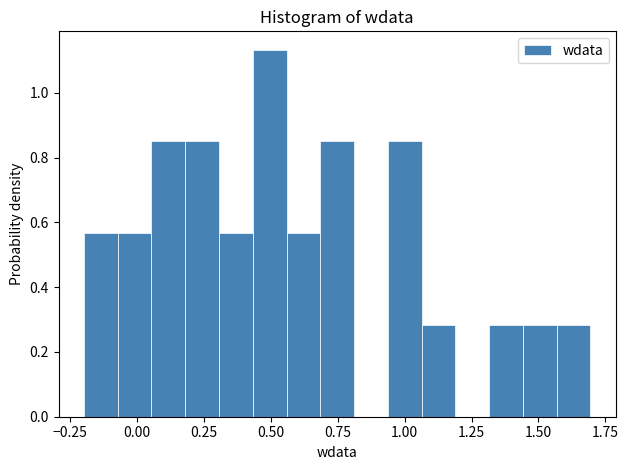

Around what value on the x-axis is the tallest bar? Give the approximate position of its centre, as read against the axis.

0.50